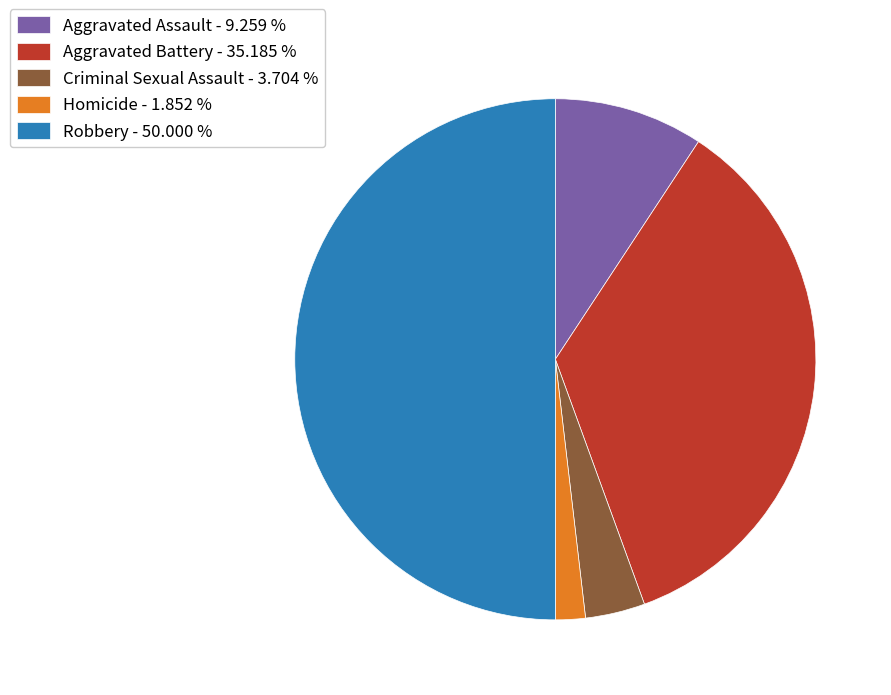

What is the largest slice in the pie chart?

Robbery